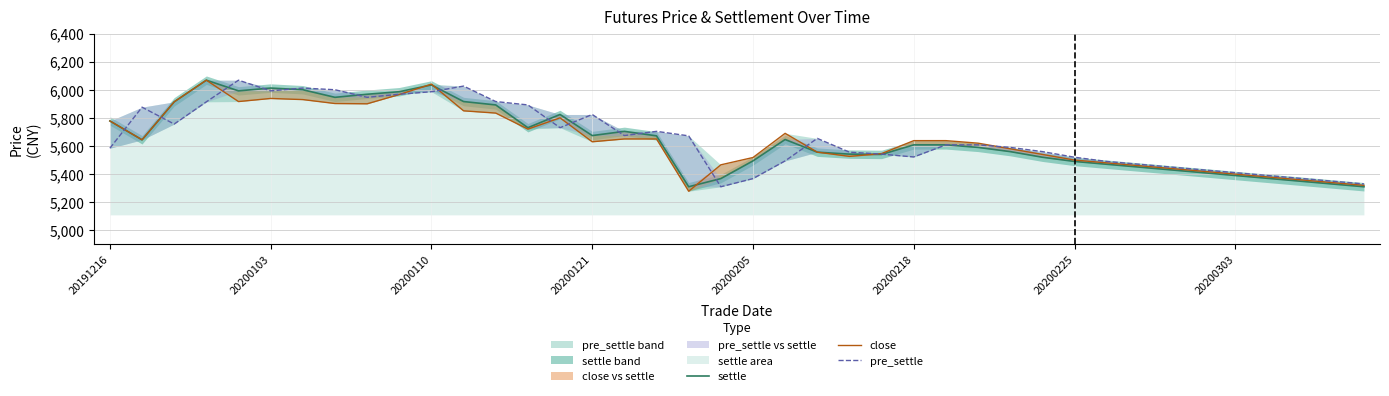

Which series changed the most between 10 and 17?

close